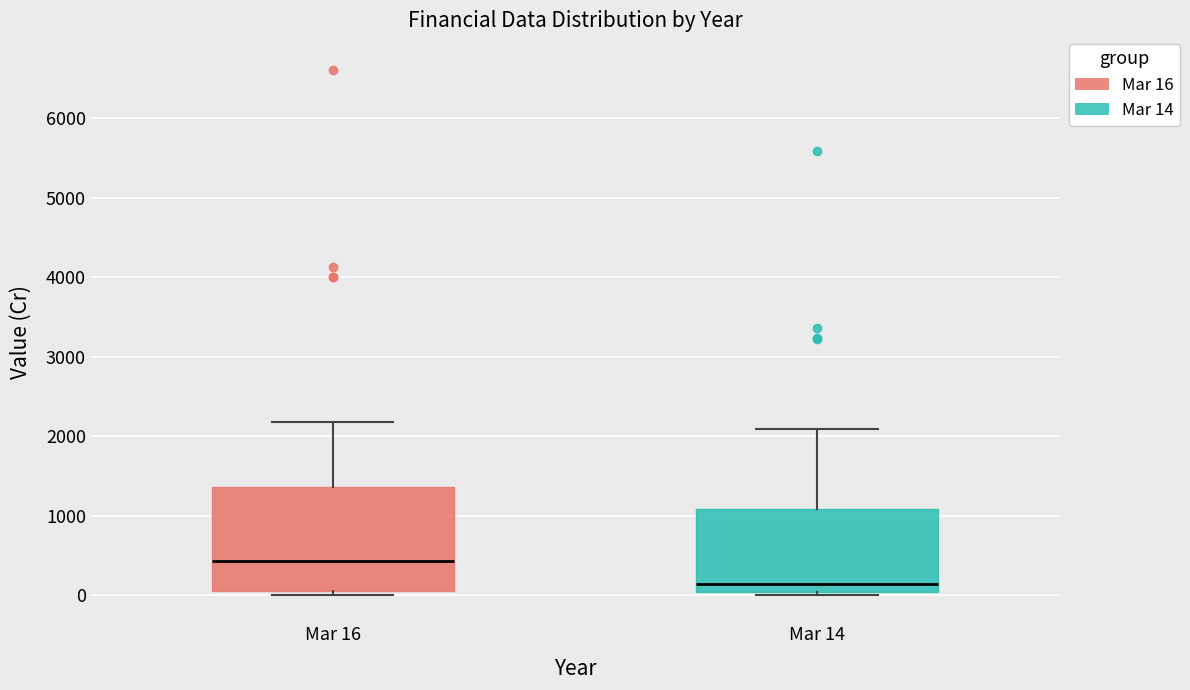

Which box is the tallest, from its lower edge to its upper edge?

Mar 16